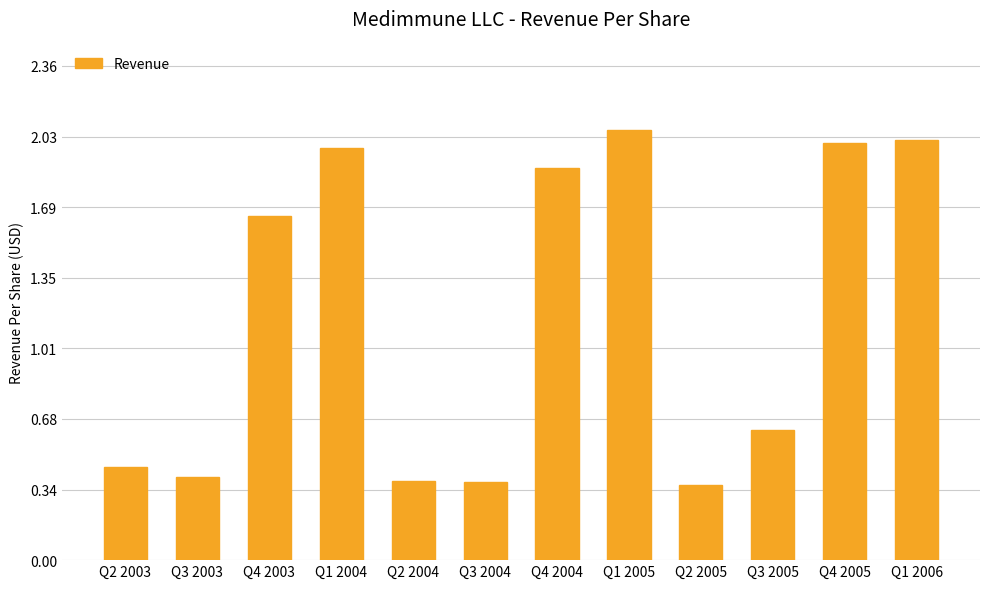

What is the change in value from Q4 2003 to Q4 2005?

+0.4